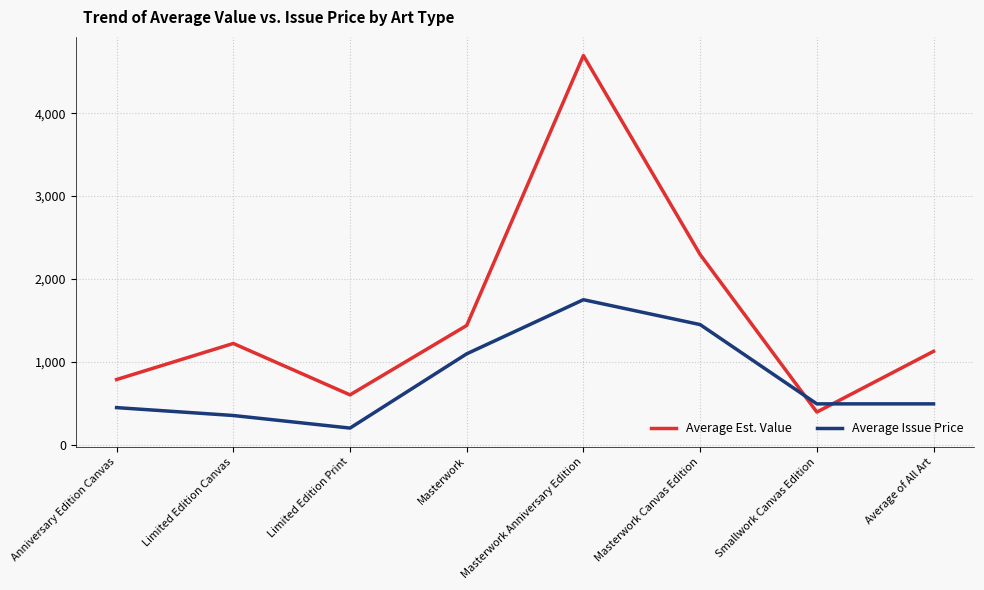

Reading right to left, what are all the values shown in this chart?

Average Est. Value: 1127.5	395.0	2295.0	4695.0	1439.5	602.5	1222.3	787.5
Average Issue Price: 493.9	493.9	1450.0	1750.0	1097.5	201.9	353.6	448.8